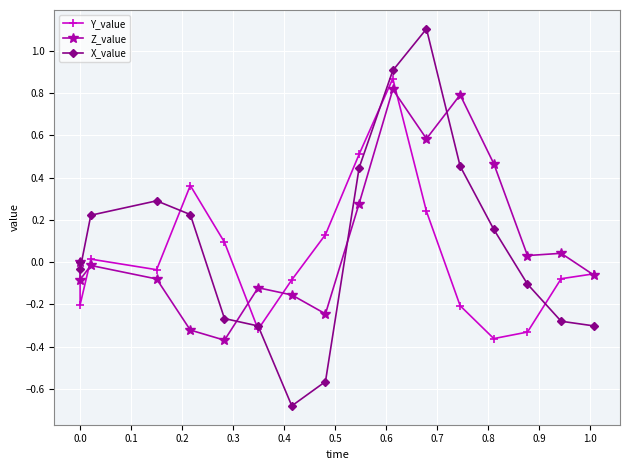

The value of X_value at 15 is -0.4. True or false?

False